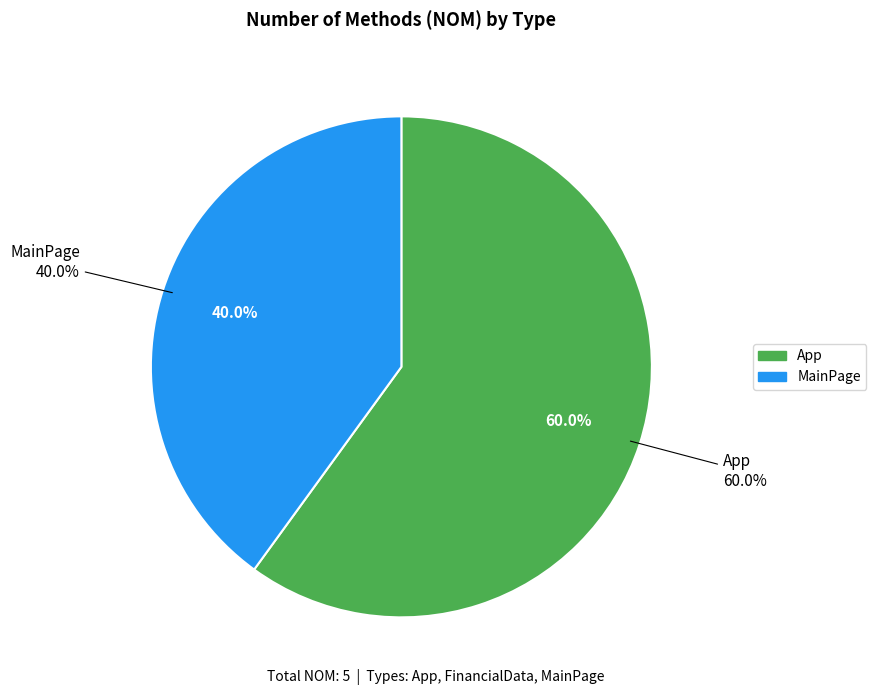

Rank the categories by value from lowest to highest.

FinancialData, MainPage, App